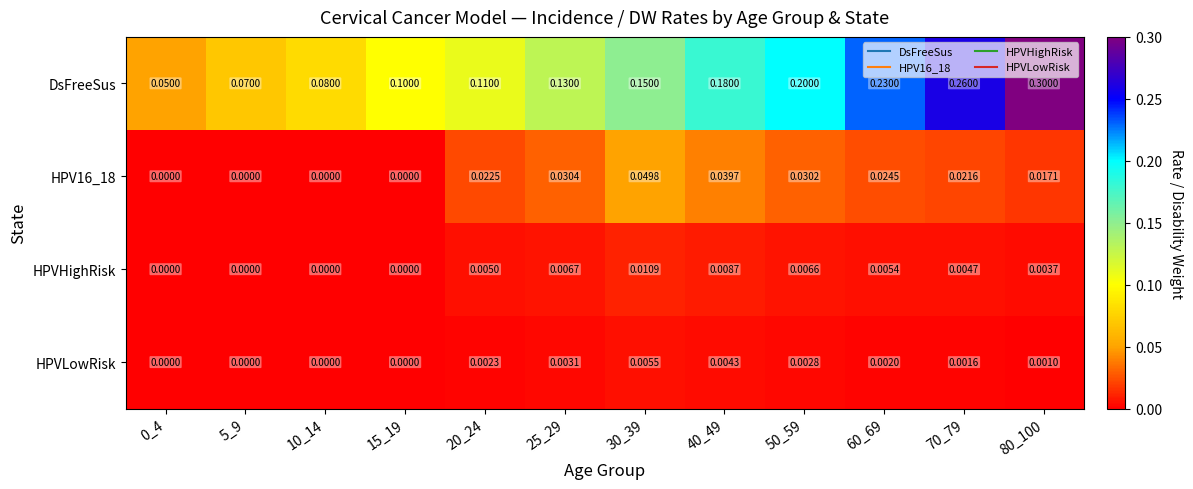

Which series has the largest range (max minus min)?

DsFreeSus